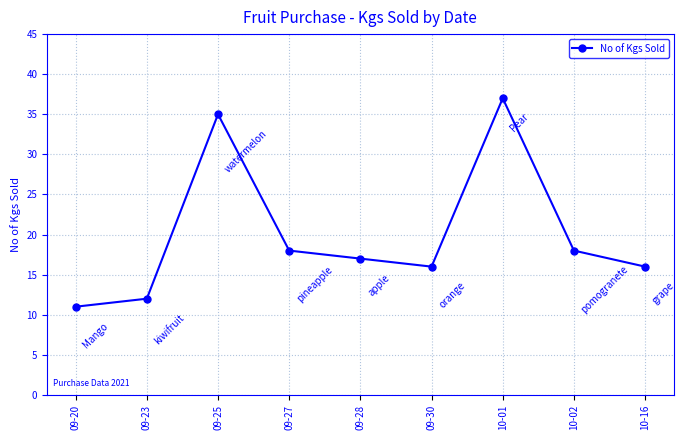

Between 09-28 and 10-02, which is larger?

10-02